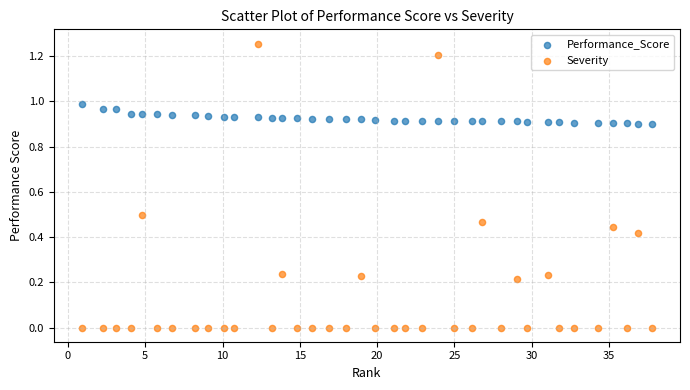

Which series reaches the minimum Y coordinate?

Severity